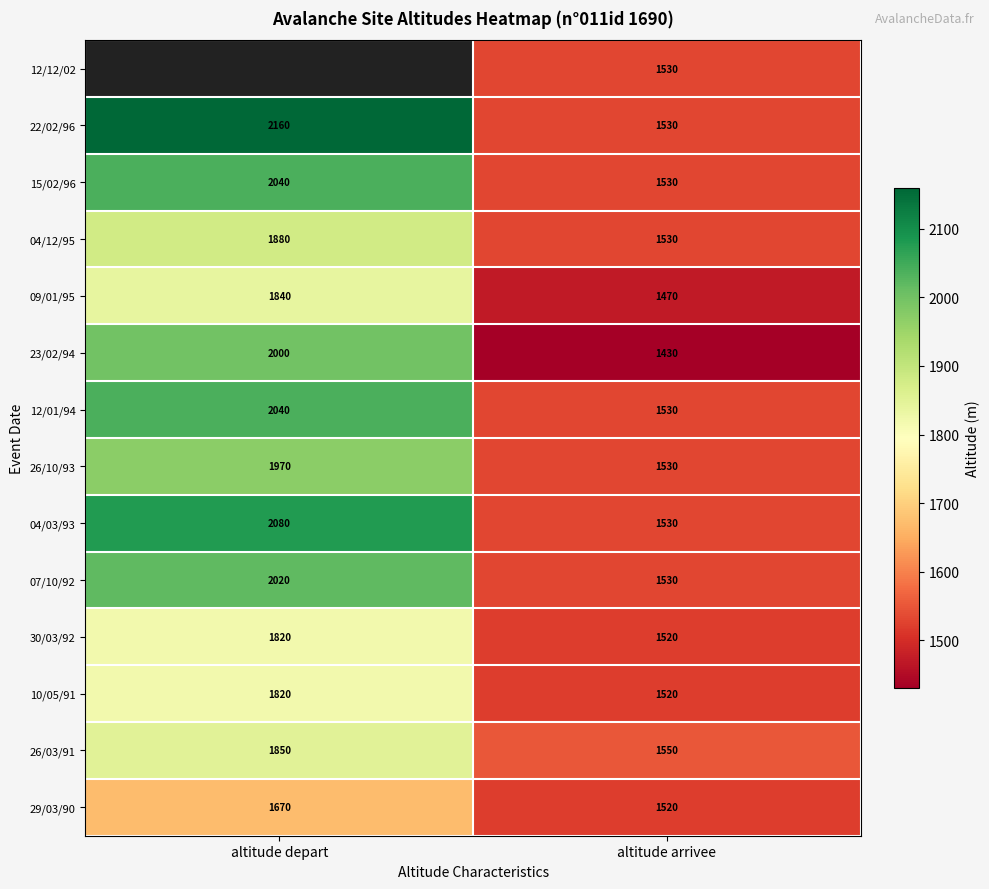

List the labels in order of 26/10/93 value, largest first.

altitude depart, altitude arrivee